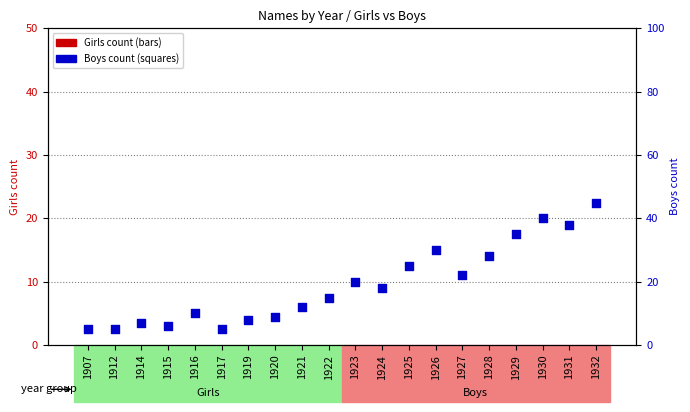

Which series reaches the maximum Y coordinate?

Boys count